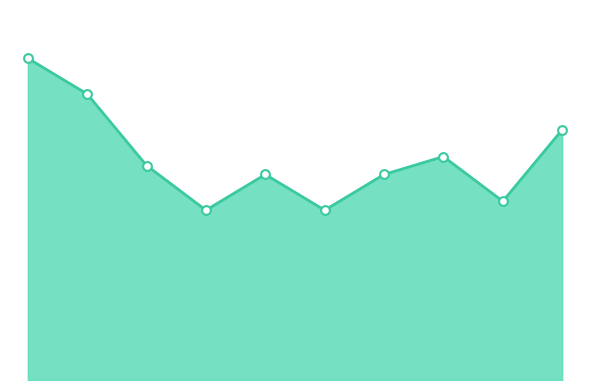

Which series reaches the maximum Y coordinate?

combined_line